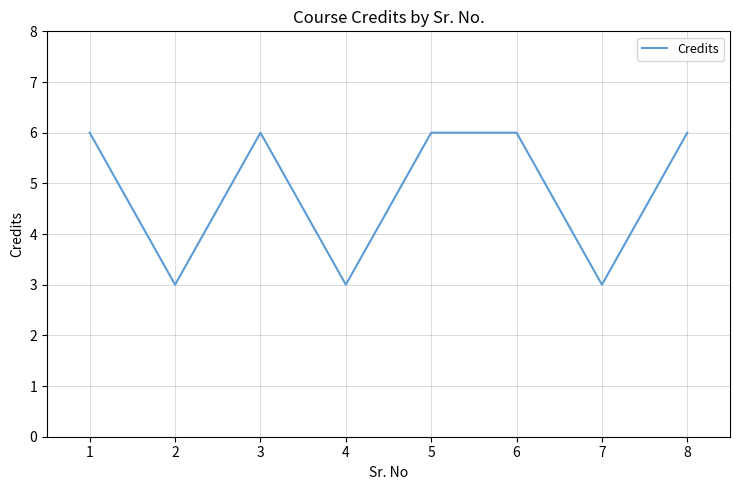

Does the chart display data point markers on the line(s)?

No